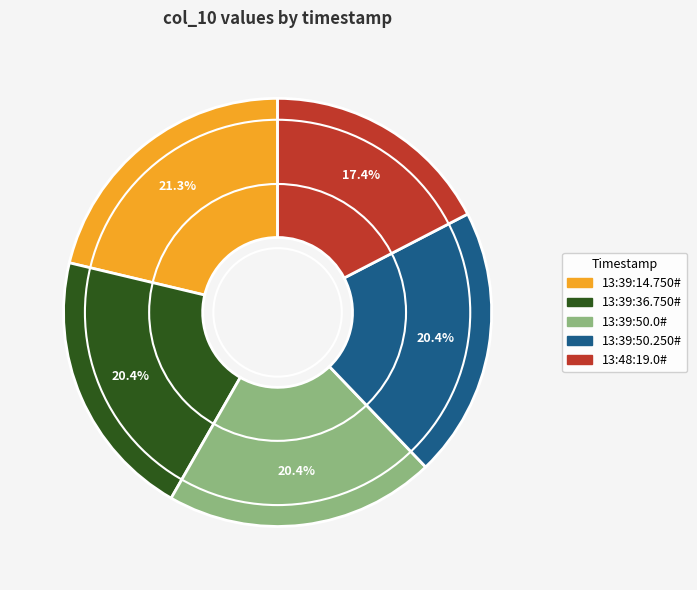

Is 13:39:50.0# the majority of the pie?

No